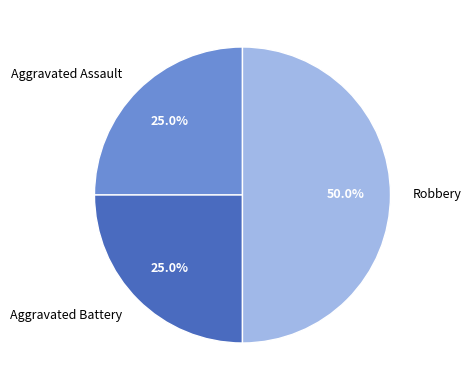

To the nearest percent, what percentage of the pie is Aggravated Battery?

25%